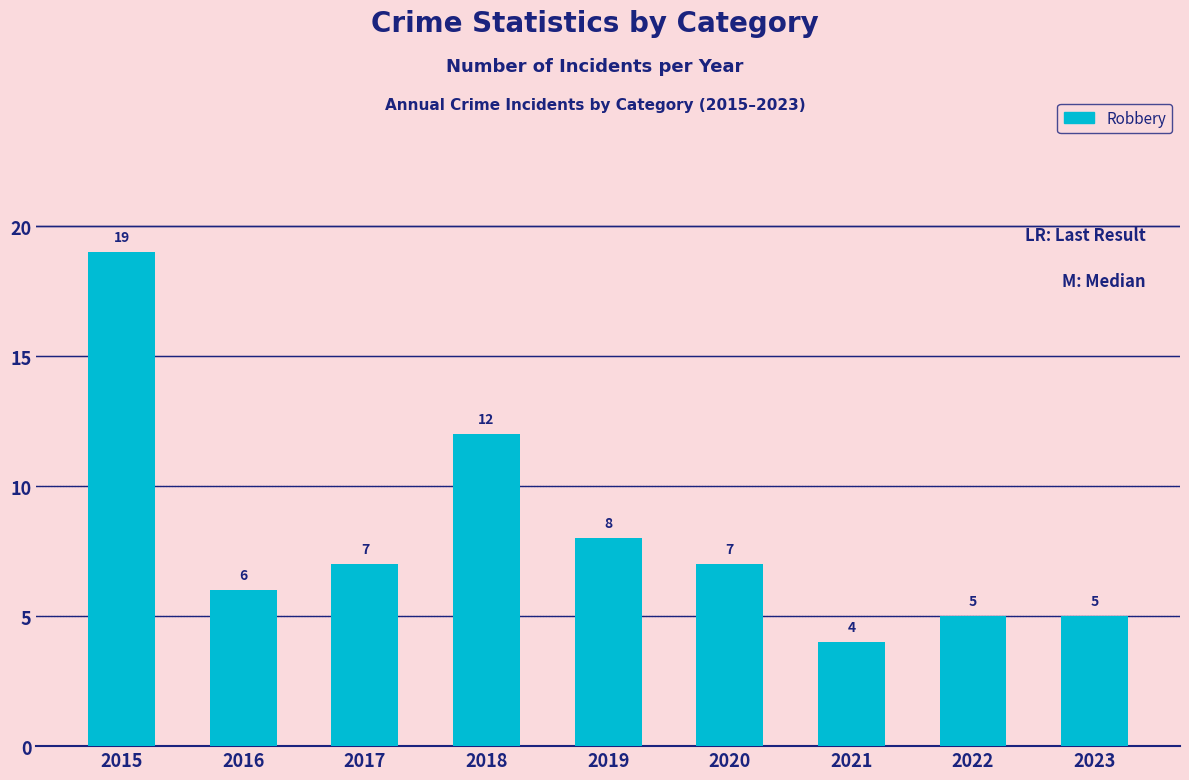

Is it true that the value at 2021 is 4?

True